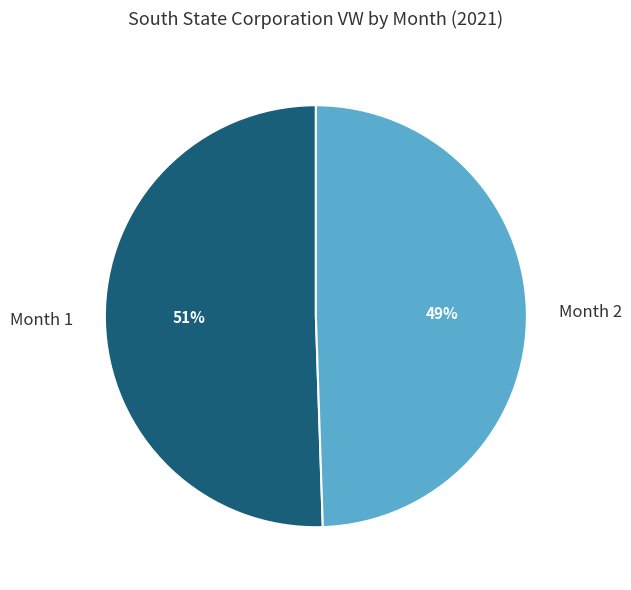

True or false: Month 1 accounts for 51% of the total.

True